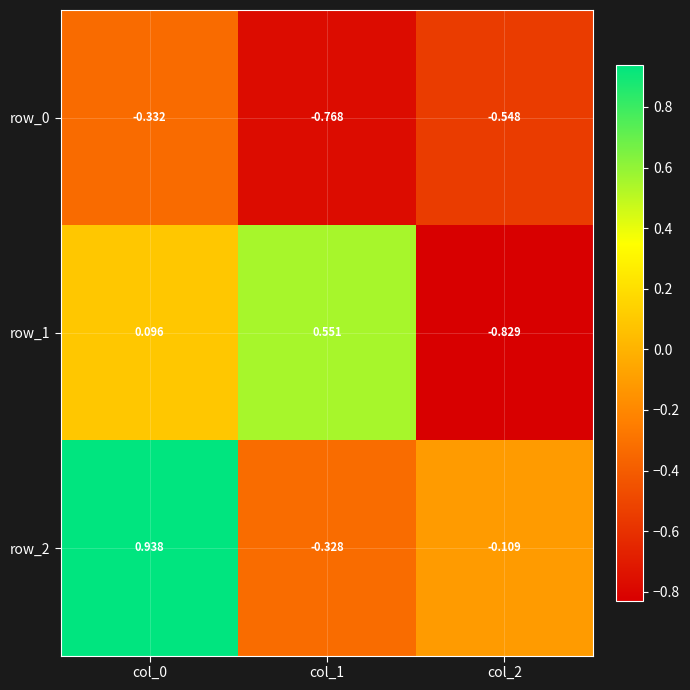

What is the sum of the row_2 values at col_2 and col_1?

-0.4